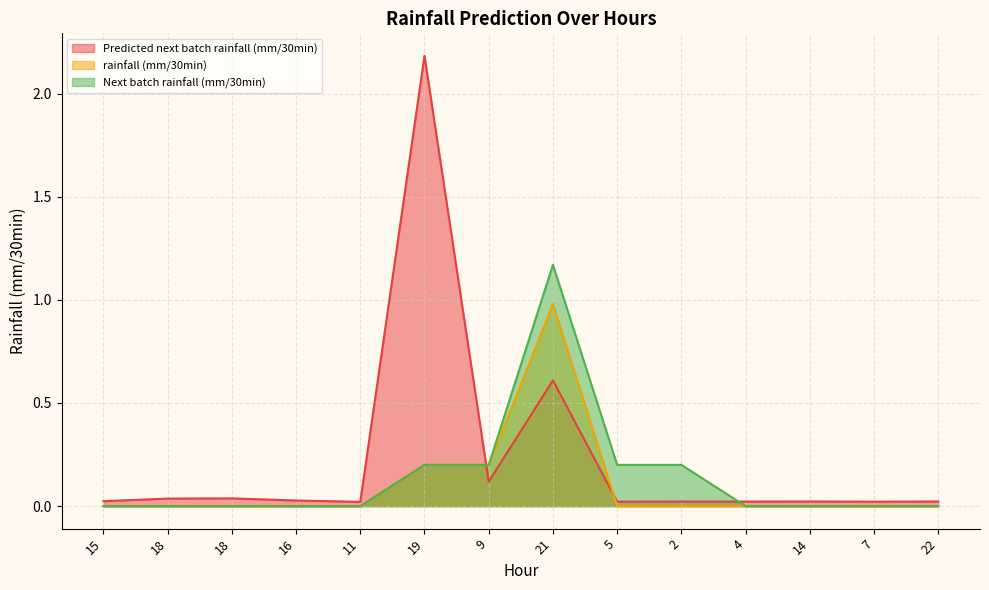

True or false: rainfall (mm/30min) and Next batch rainfall (mm/30min) cross at least once.

False